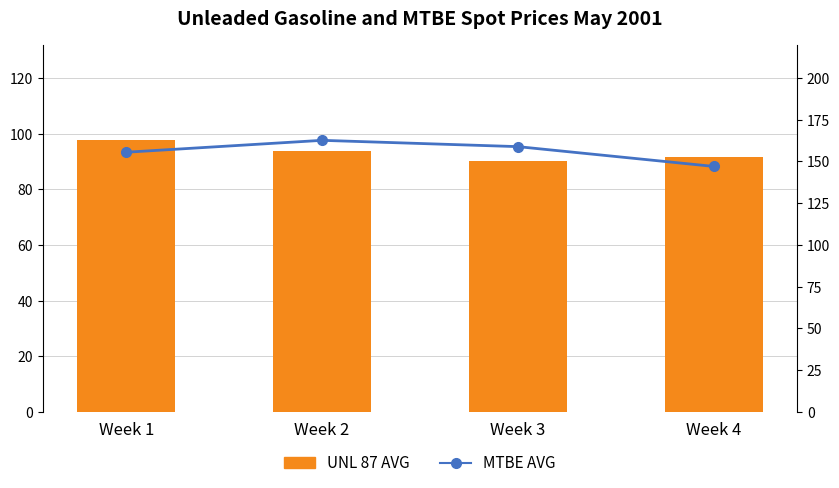

Reading right to left, what are all the values shown in this chart?

UNL 87 AVG: Week 4=91.5	Week 3=90.2	Week 2=93.6	Week 1=97.6
MTBE AVG: Week 4=147.0	Week 3=158.8	Week 2=162.6	Week 1=155.5